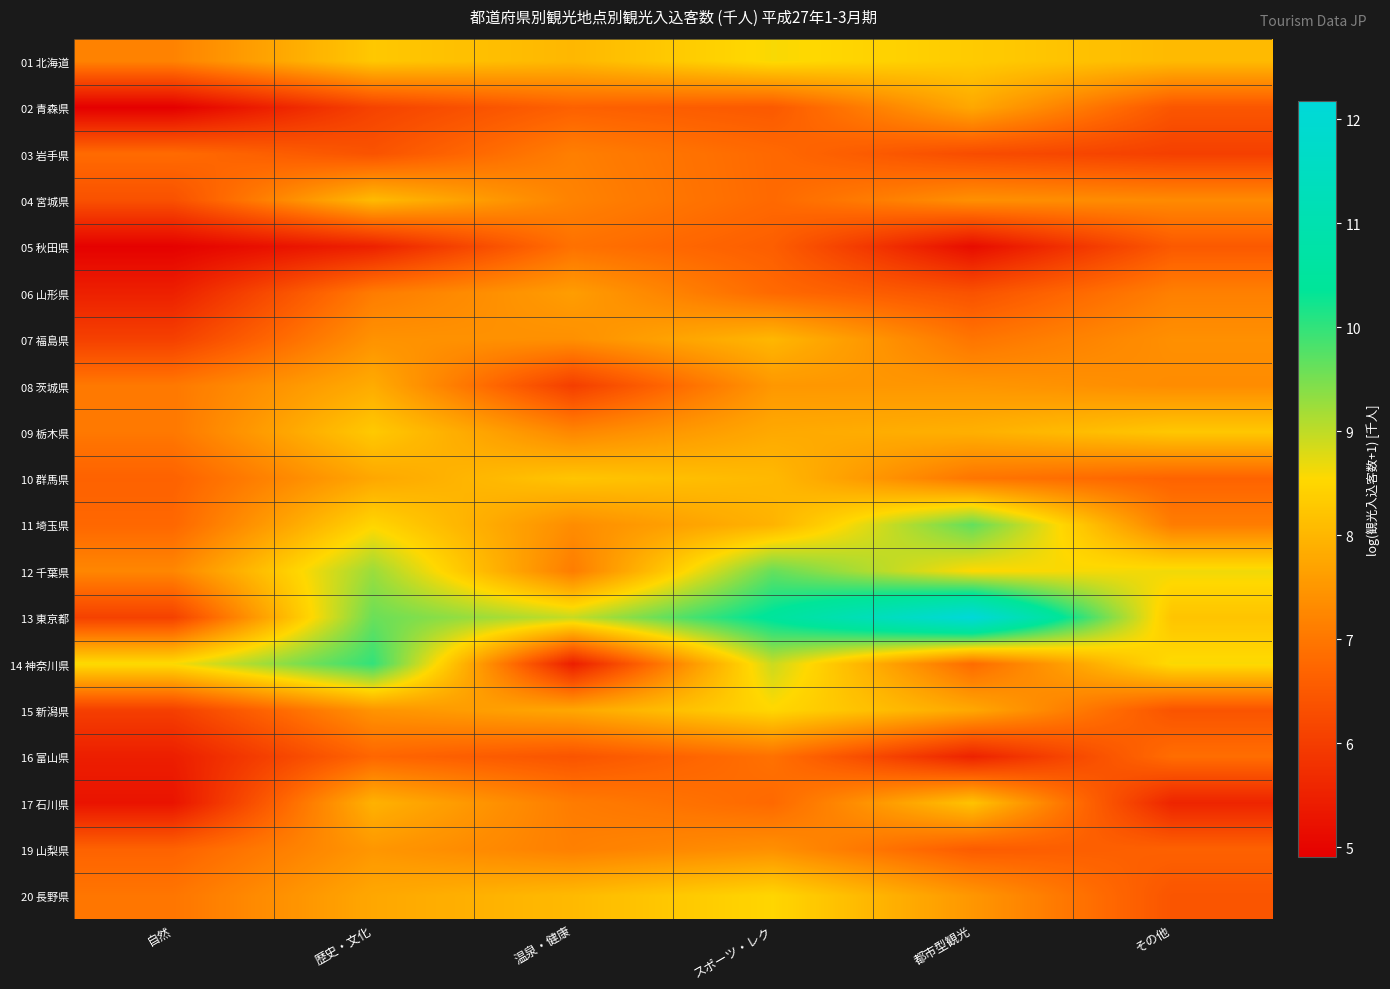

At which category does the chart reach its peak across all series?

都市型観光